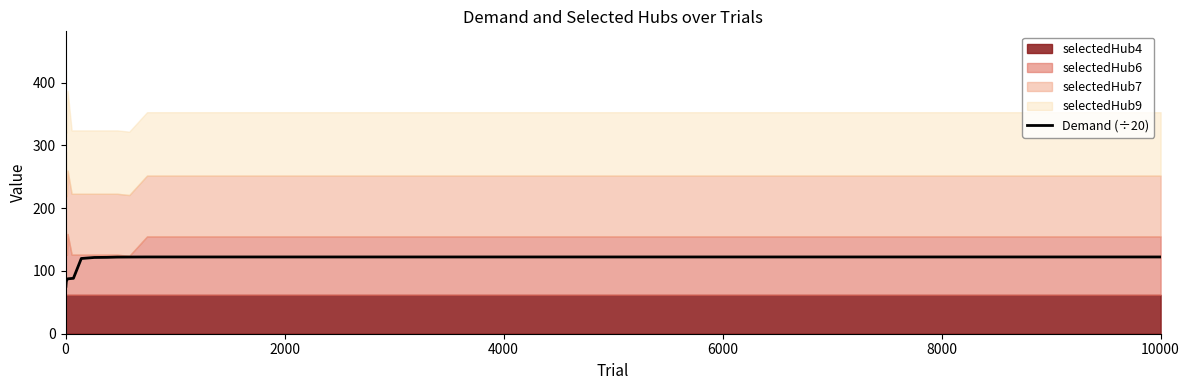

What is the label of the 3rd point from the left?

4000